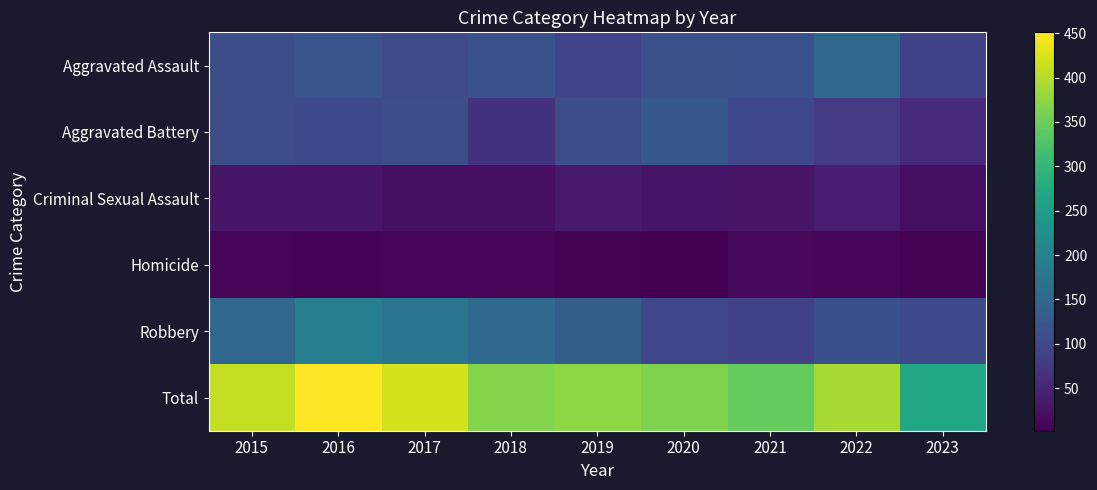

How many data points does each series have?

9